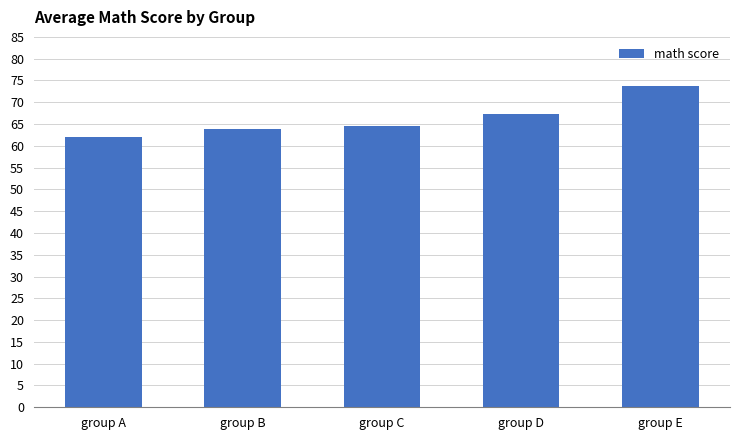

Reading right to left, list all the values displayed in this chart.

73.8	67.4	64.5	63.9	62.1